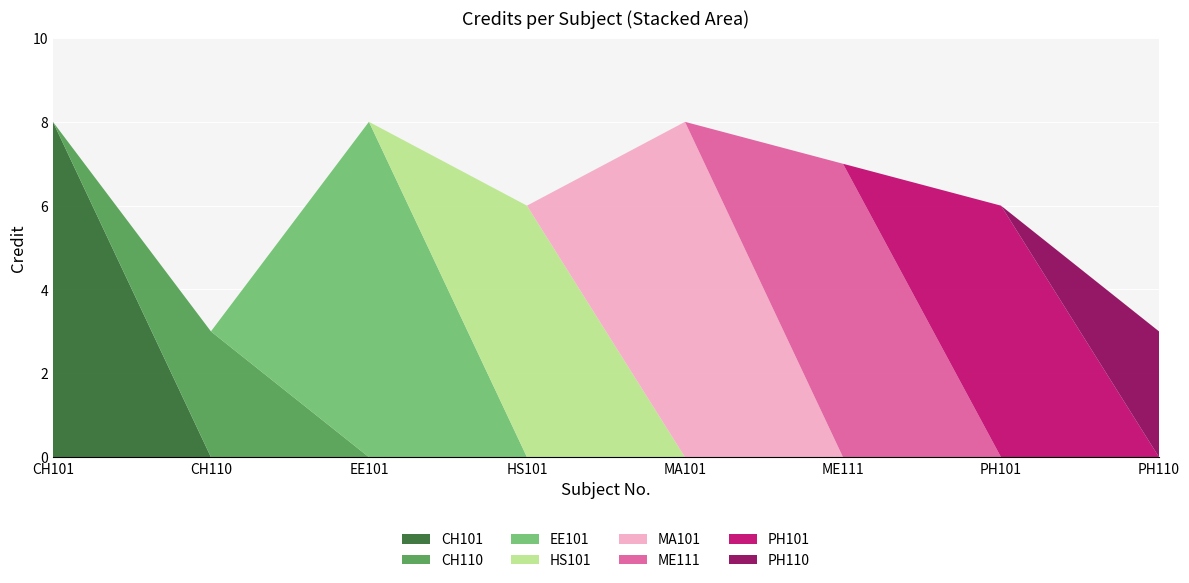

Reading left to right, list all the values displayed in this chart.

CH101=8	CH110=3	EE101=8	HS101=6	MA101=8	ME111=7	PH101=6	PH110=3